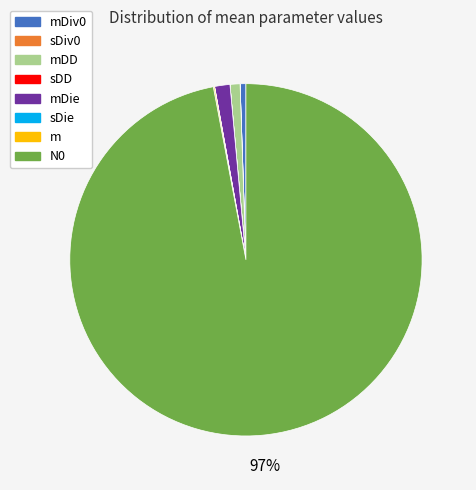

What is the largest slice in the pie chart?

N0